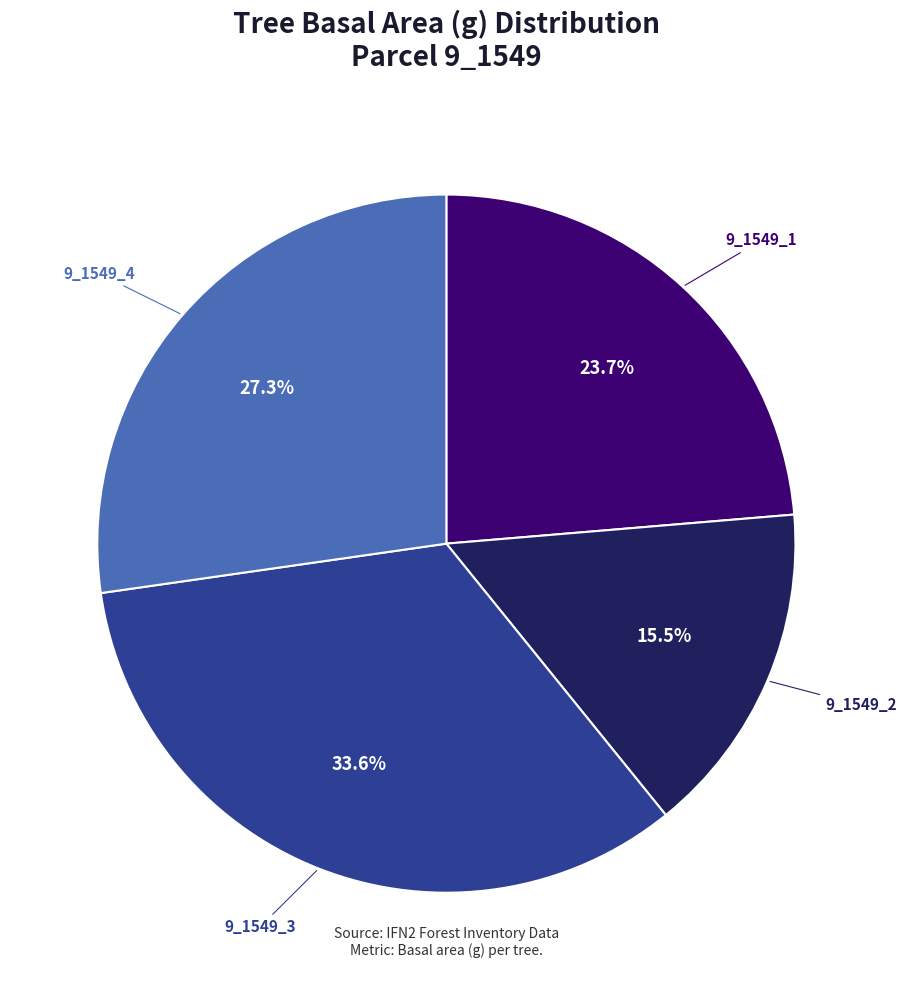

How many slices are in this pie chart?

4